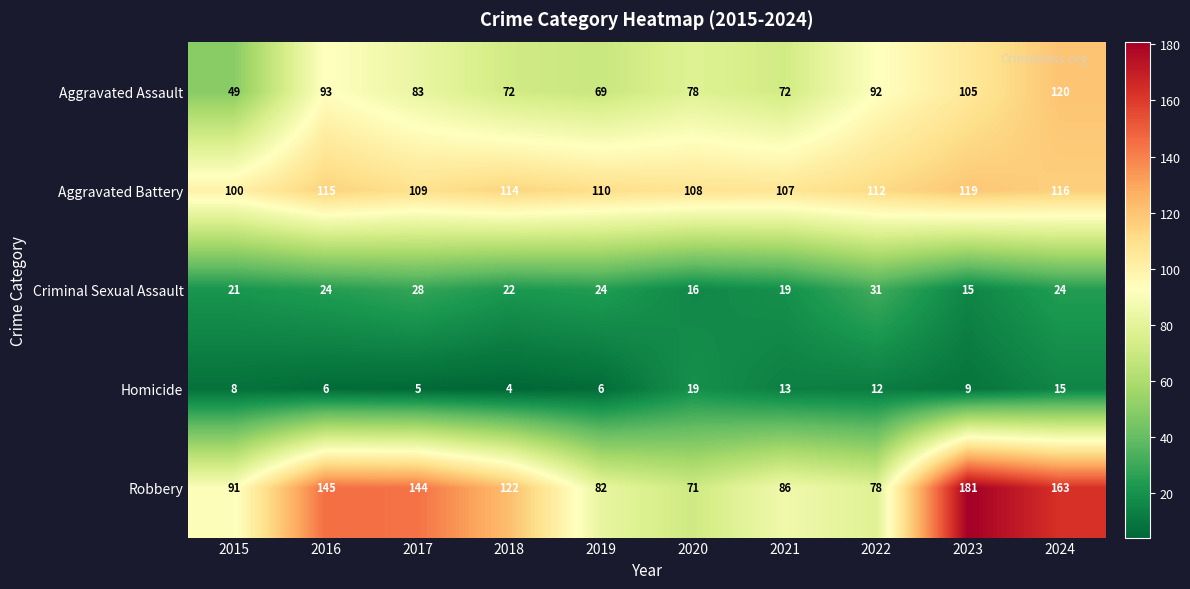

What is the minimum value shown in the chart?

4